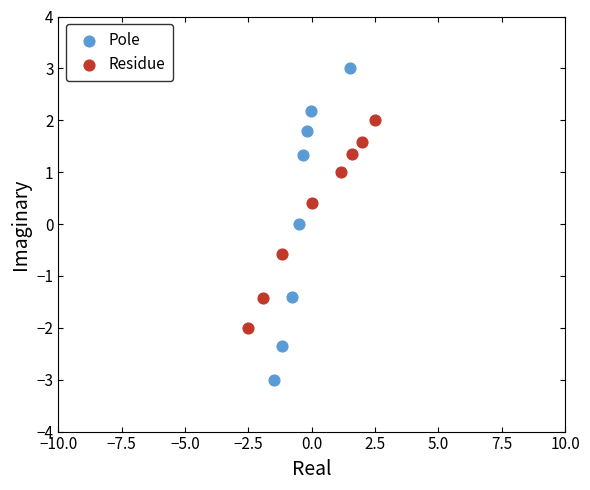

Which series has the largest Y range (max minus min)?

Pole